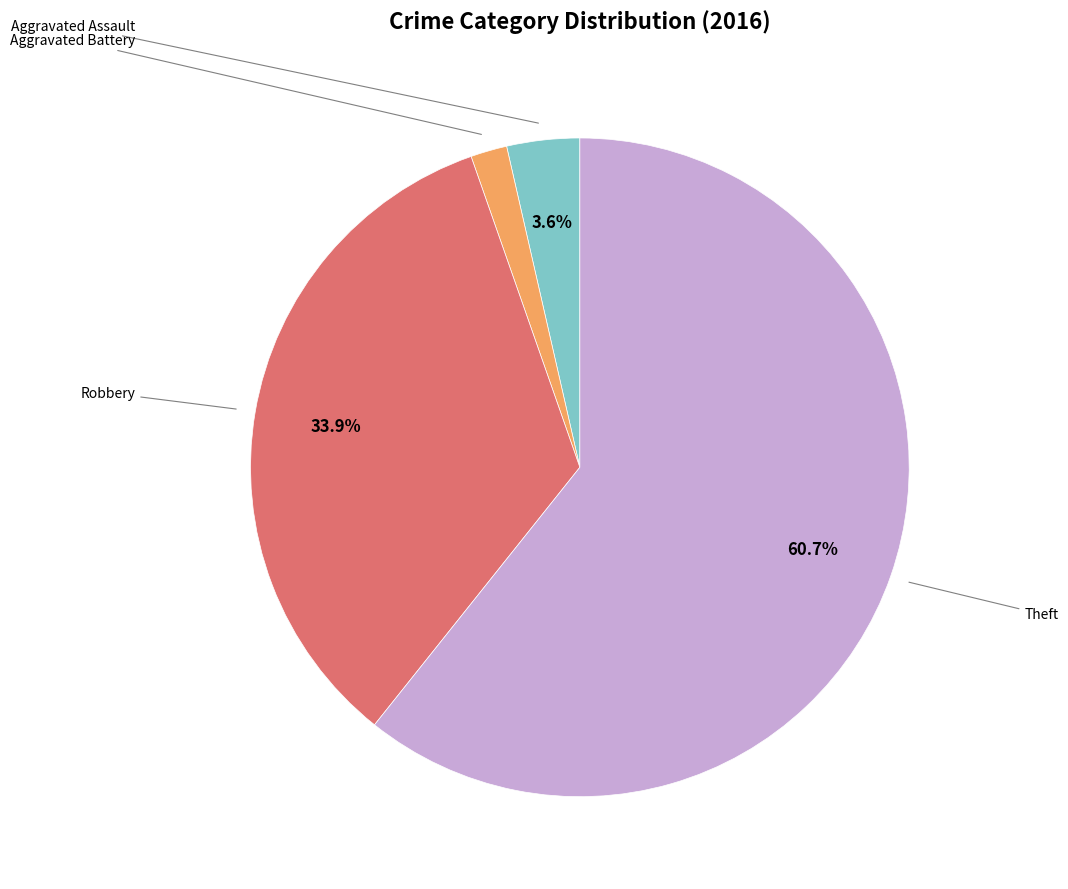

What percentage do Theft and Aggravated Battery together represent?

62.5%